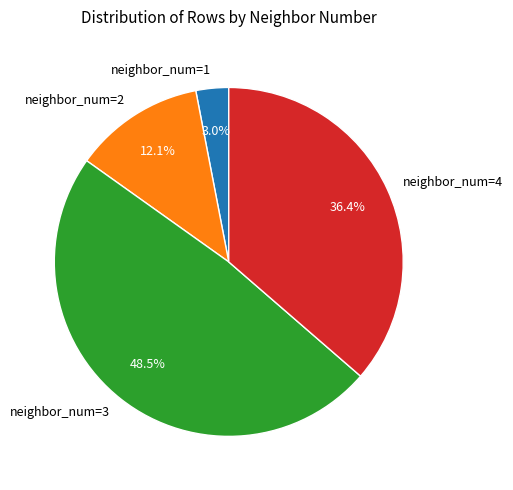

Which has a higher value, neighbor_num=2 or neighbor_num=4?

neighbor_num=4